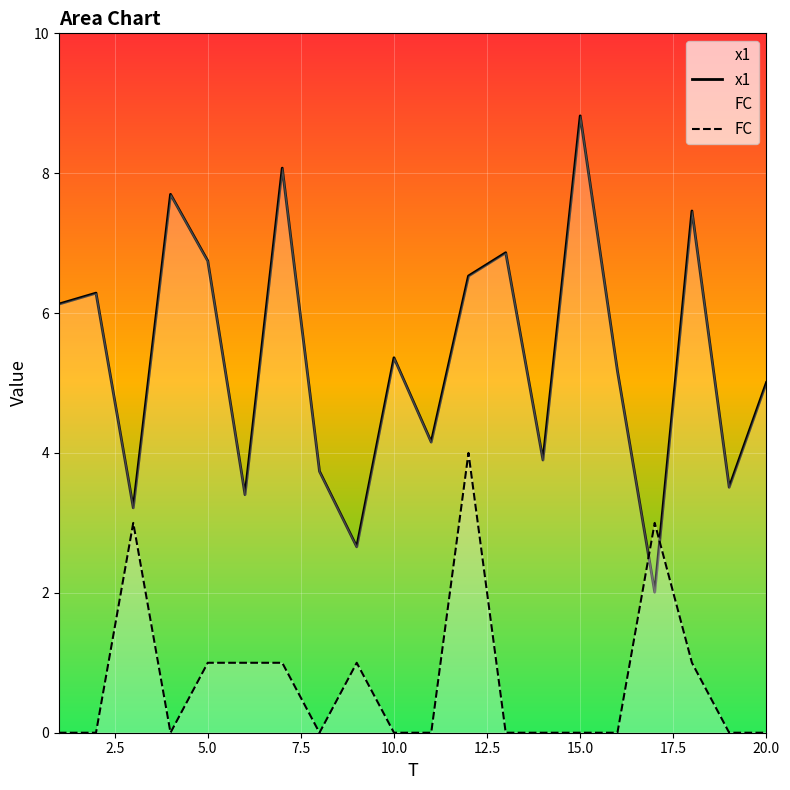

At how many categories does at least one series exceed 4?

13